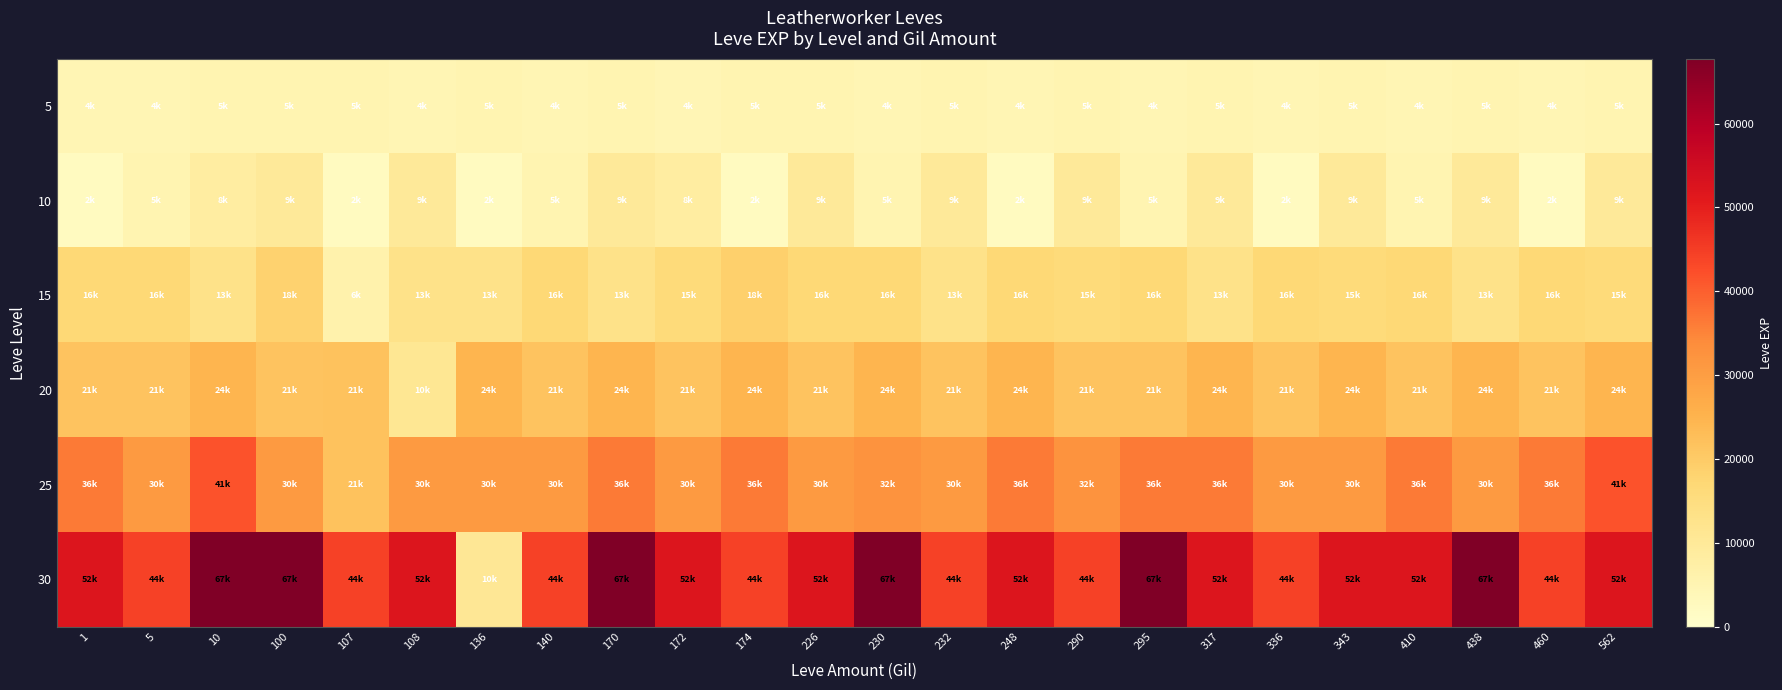

Rank the series at 226 from highest to lowest value.

30, 25, 20, 15, 10, 5